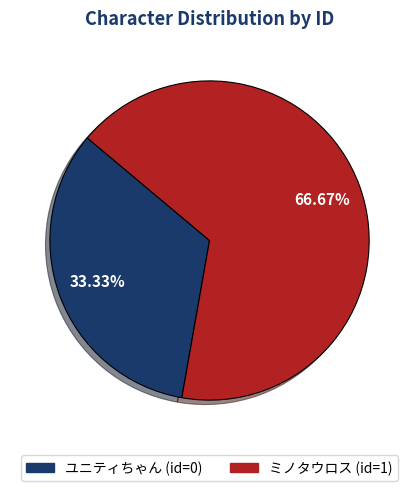

Is the sum of ミノタウロス and ユニティちゃん greater than half?

Yes